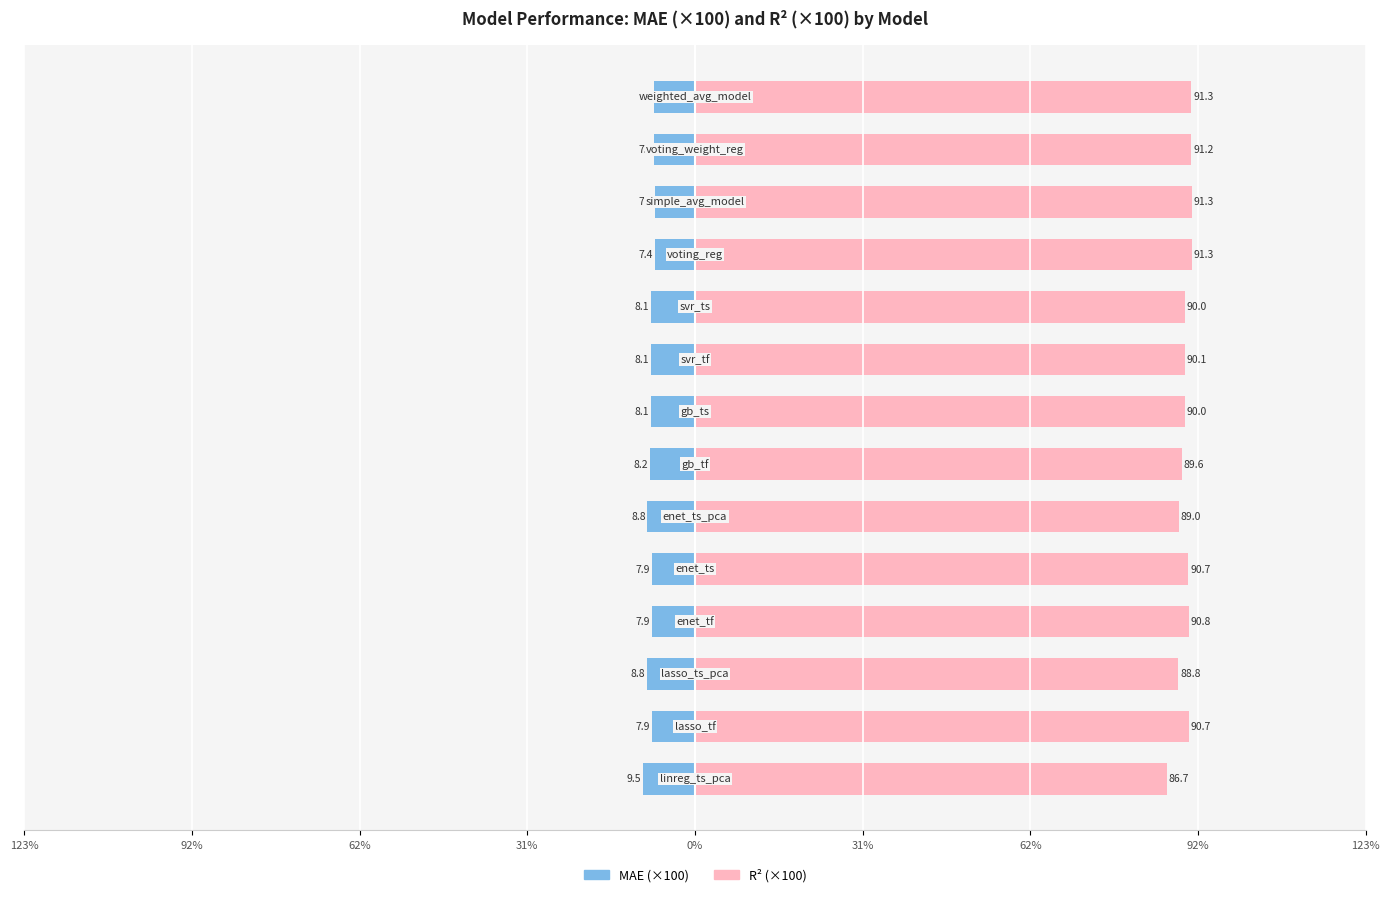

Which has a higher value, enet_ts_pca or enet_tf?

enet_ts_pca